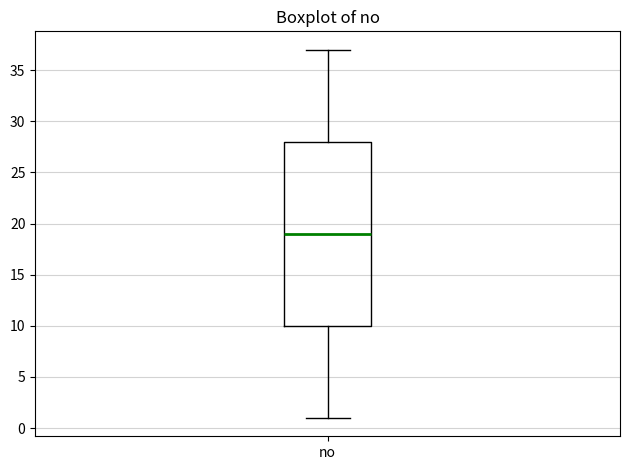

Read this box plot against the y-axis: the position of the median line, the range covered by the box, and the ends of both whiskers. The values are not printed on the chart, so give them approximately, as read against the axis.

median 19, box 10 to 28, whiskers 1 to 37